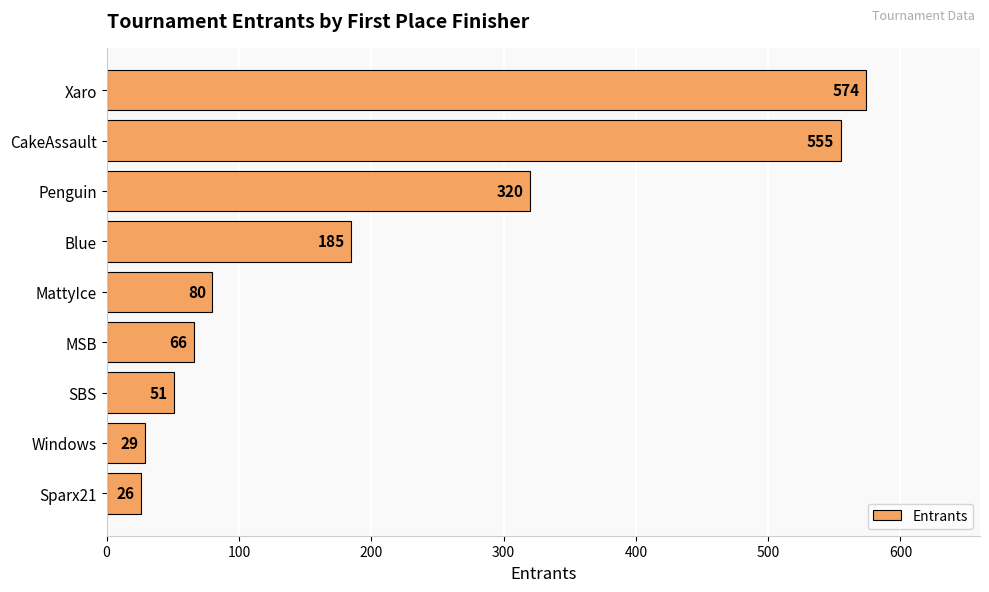

The value at MattyIce is 80. True or false?

True